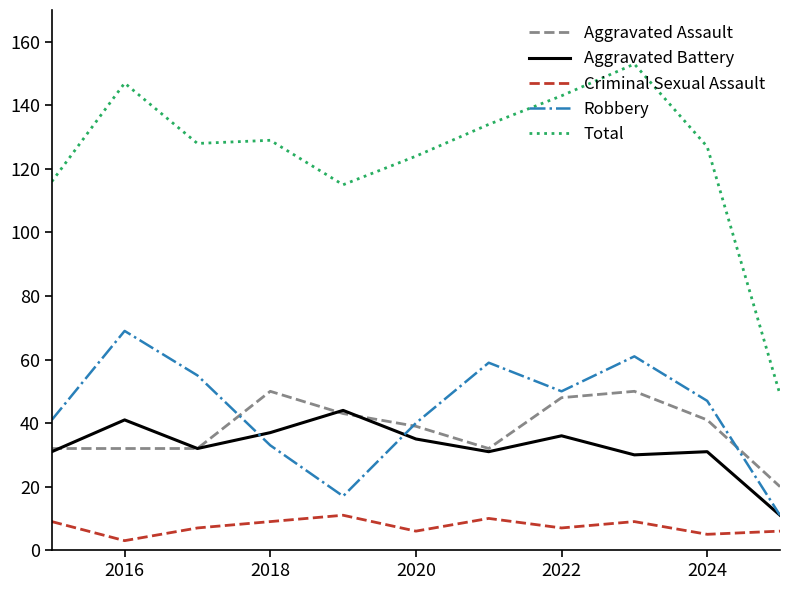

Which series has the widest spread of values?

Total